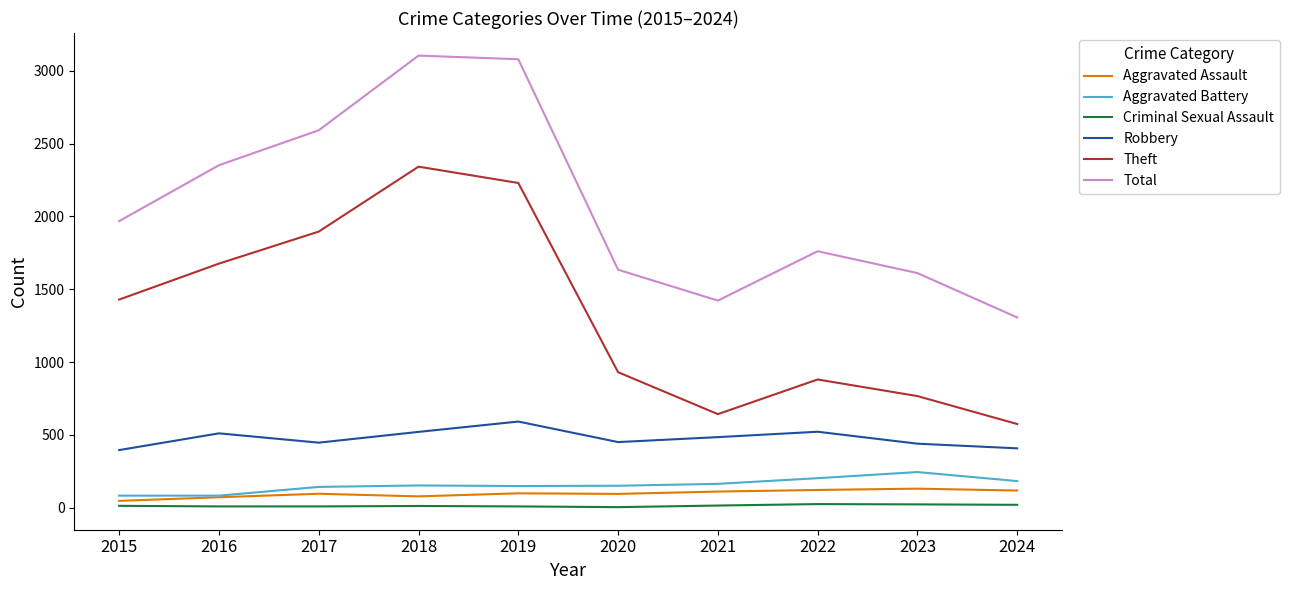

Is it true that Theft equals 291 at 2021?

False